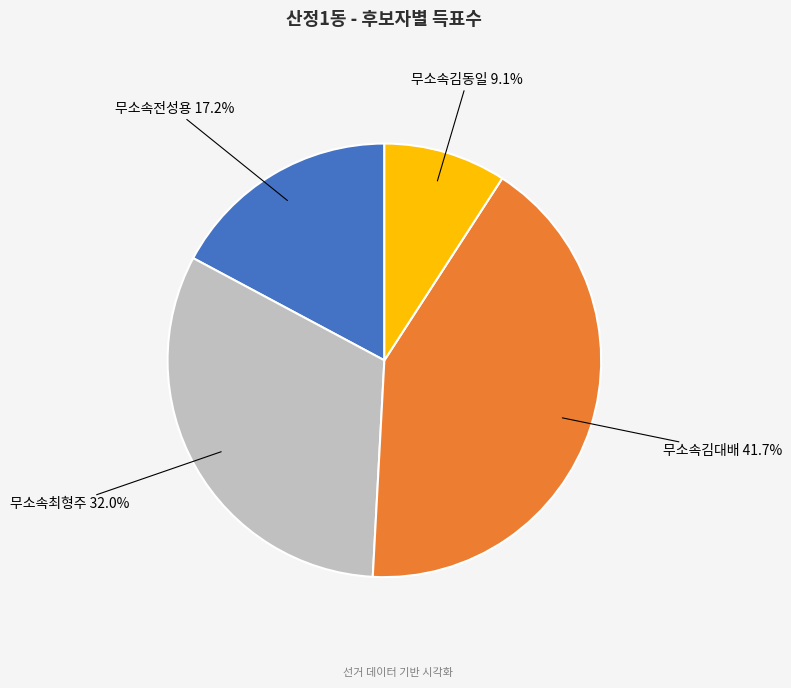

Is there any slice that represents more than half of the pie?

No